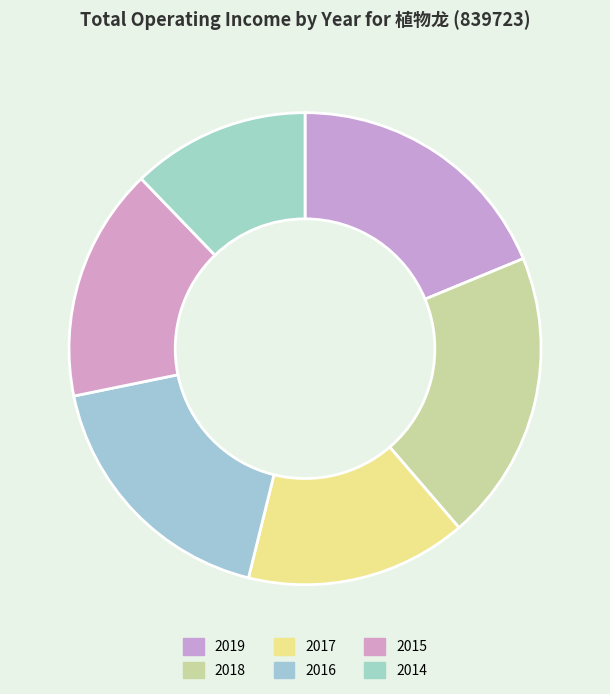

What percentage is the 2014 slice, to the nearest percent?

12%